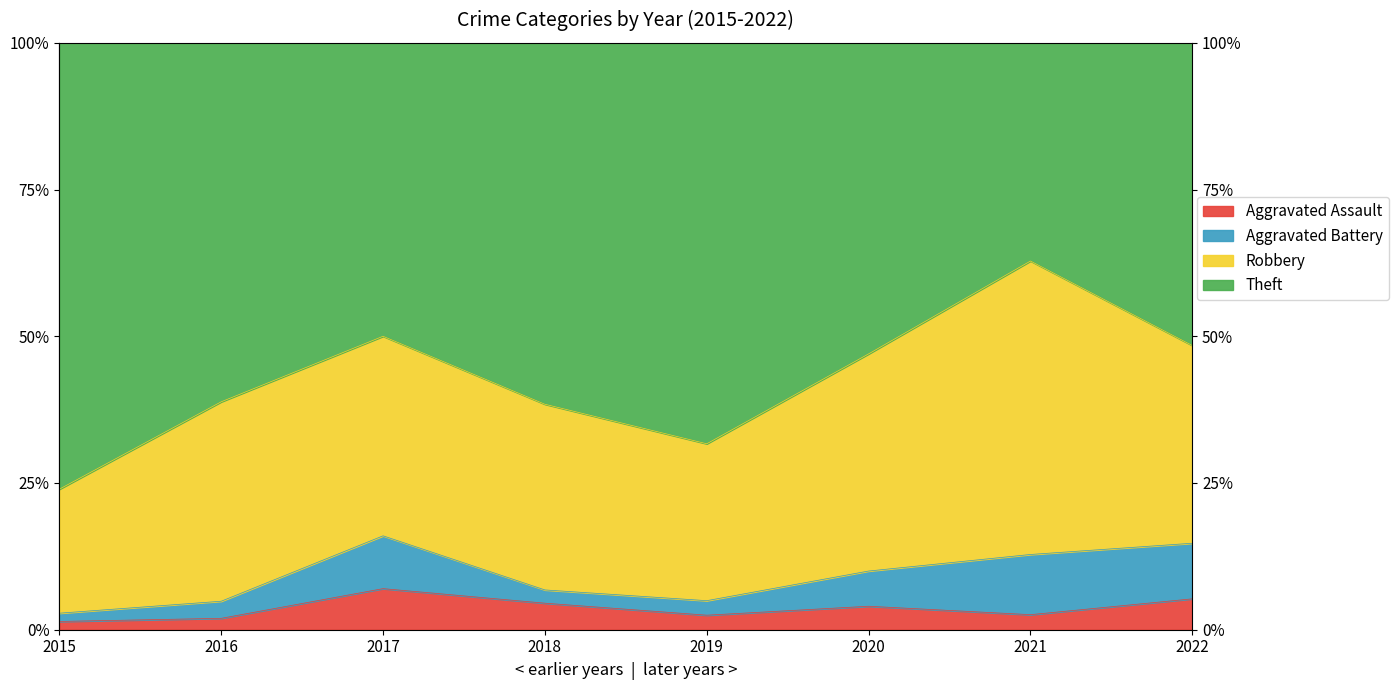

True or false: Aggravated Battery and Aggravated Assault cross at least once.

True